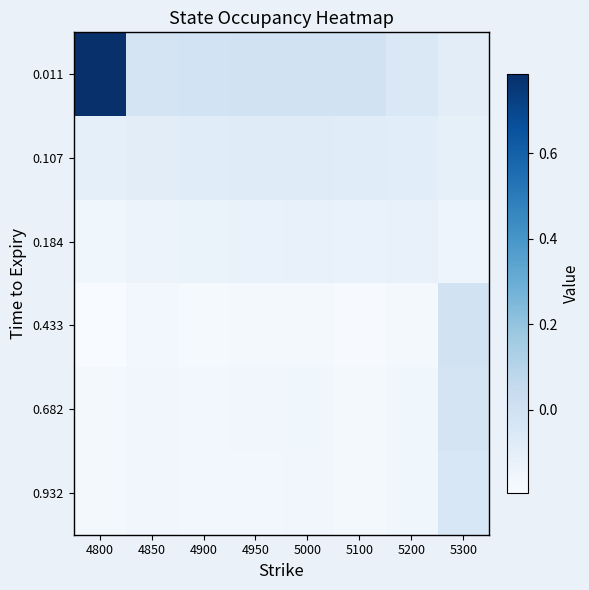

List the series in order of their peak value, highest first.

0.011, 0.433, 0.682, 0.932, 0.107, 0.184